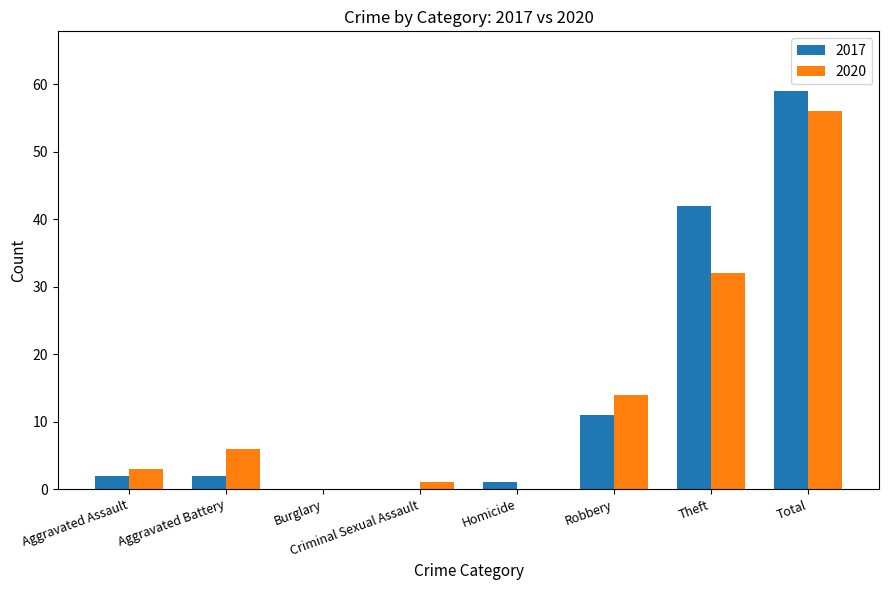

Which series has the largest total across all categories?

2017